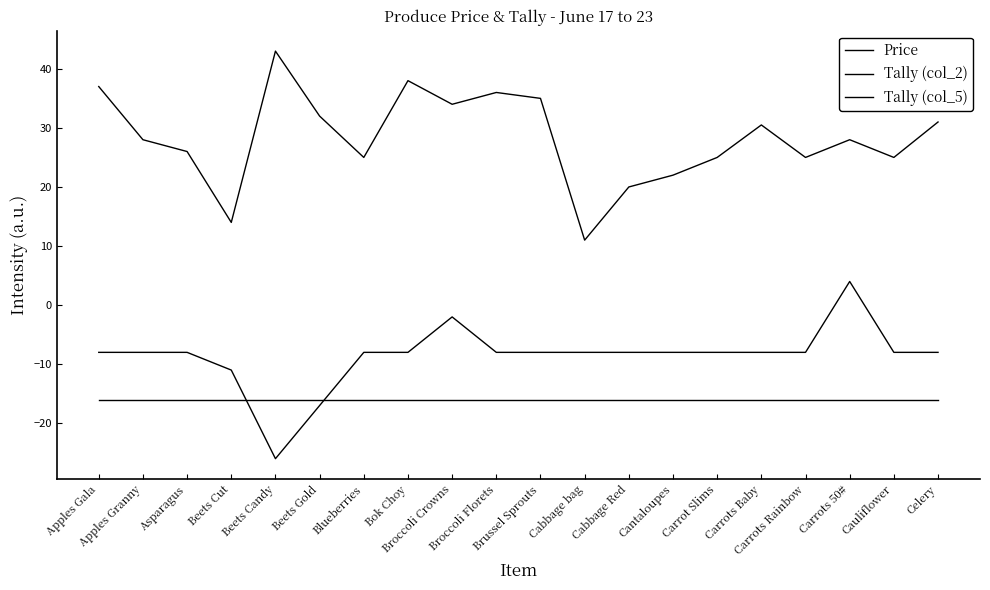

Between which two adjacent categories do Tally (col_5) and Tally (col_2) first intersect?

Beets Cut and Beets Candy